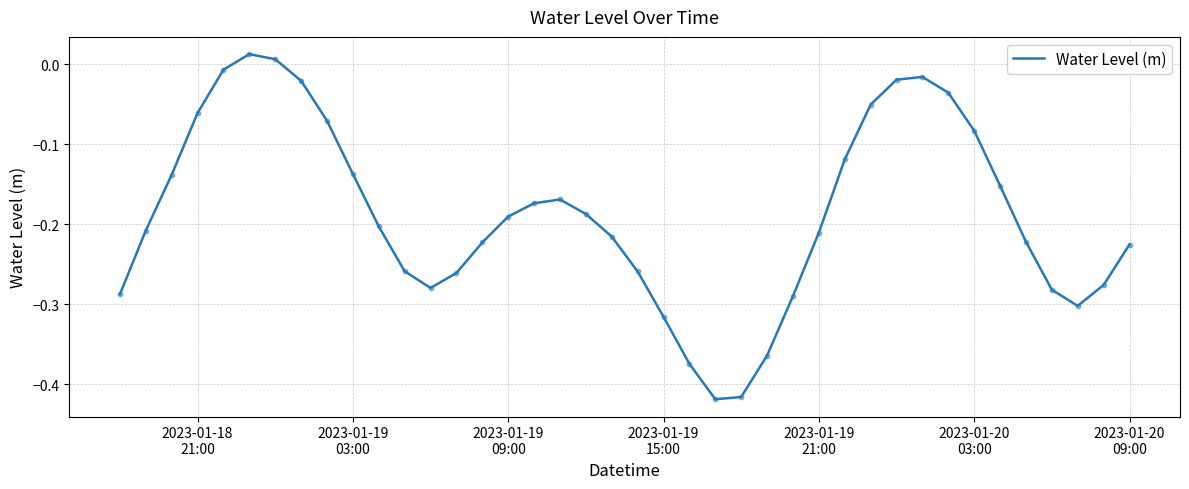

What is the difference between the maximum and minimum values?

0.4